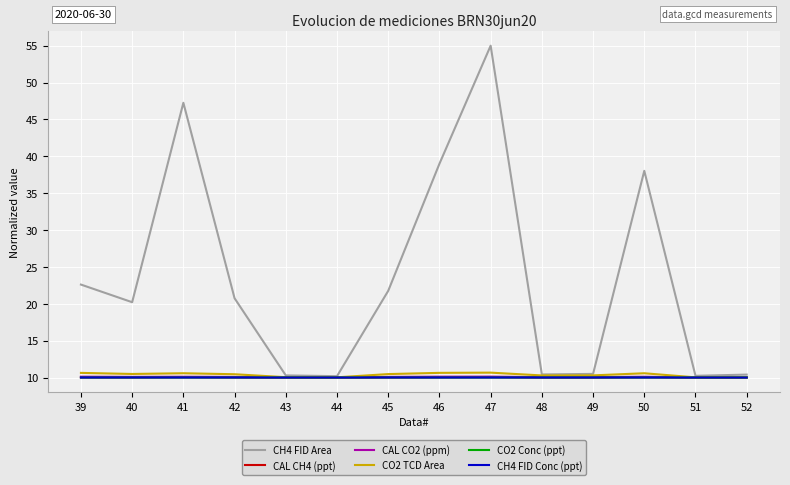

How many lines are shown in the chart?

6